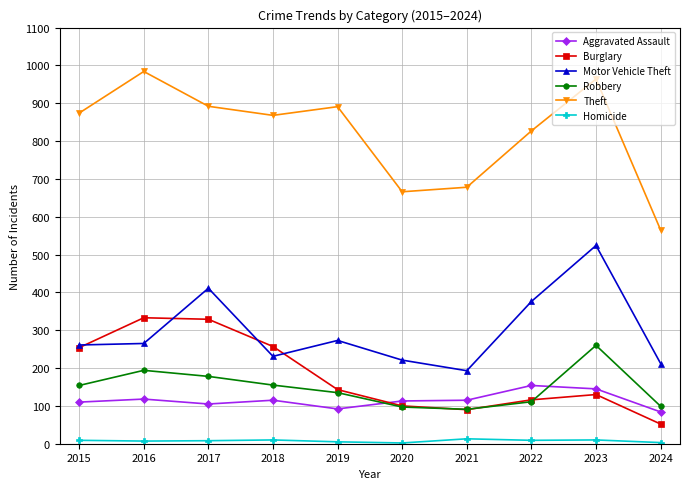

Where does the Burglary series first go above 143?

2015